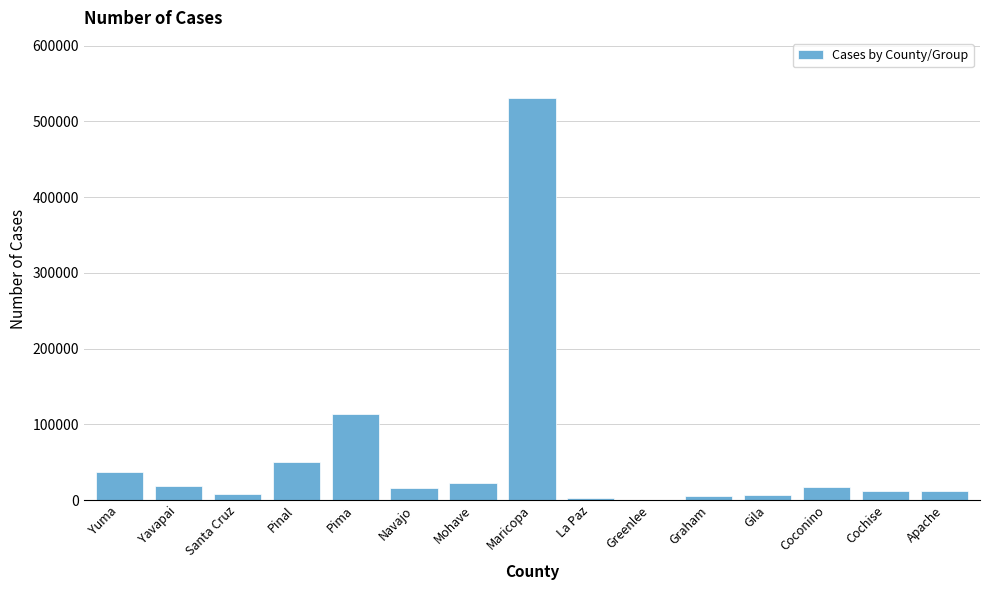

Where is the data nearest to the value 265583?

Pima